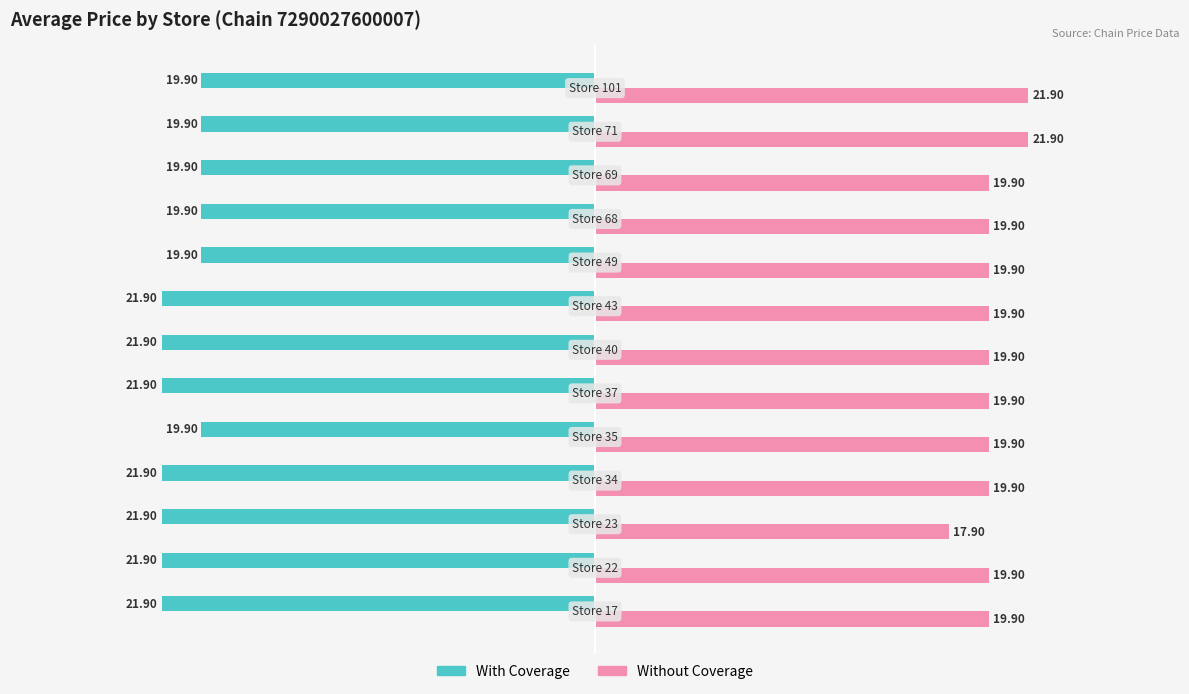

How many data points in Without Coverage are less than 19?

1